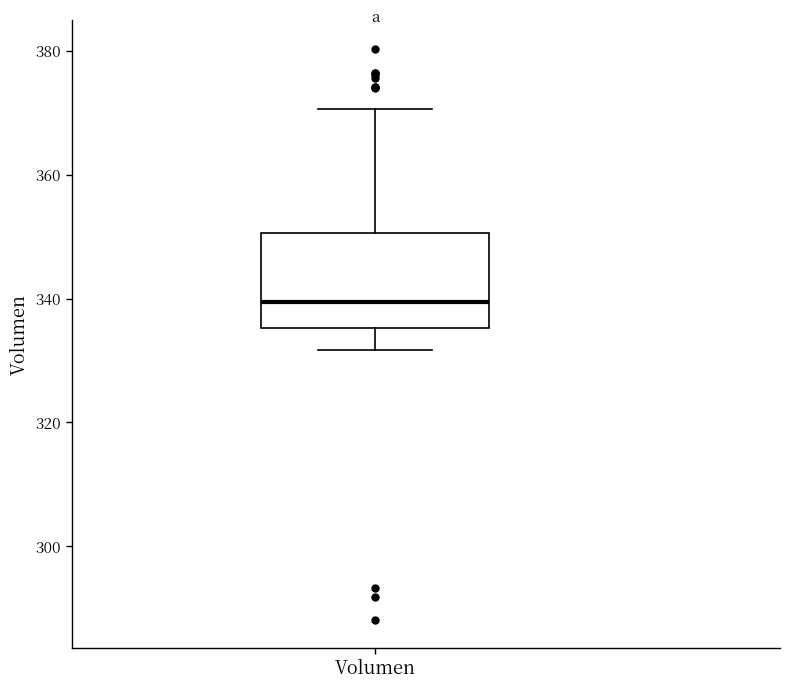

Where is the lower edge of the box for Volumen on the y-axis? The values are not printed on the chart, so give them approximately, as read against the axis.

336